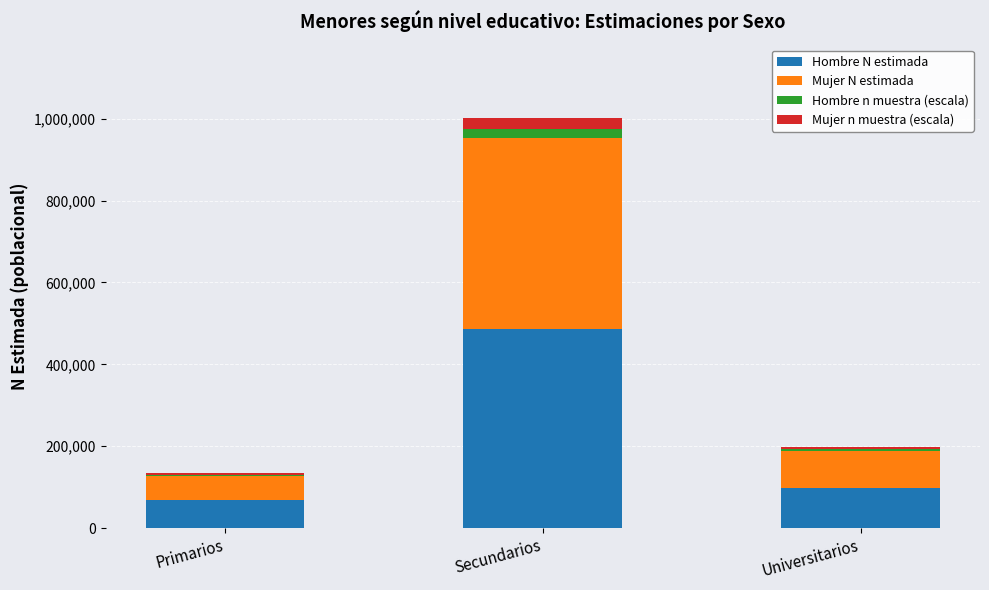

What is the total value across all series at Primarios?

133902.2